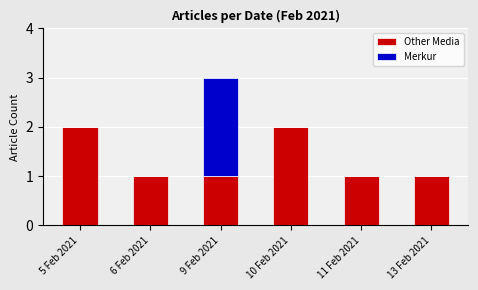

Is it true that Other Media equals 2 at 5 Feb 2021?

True